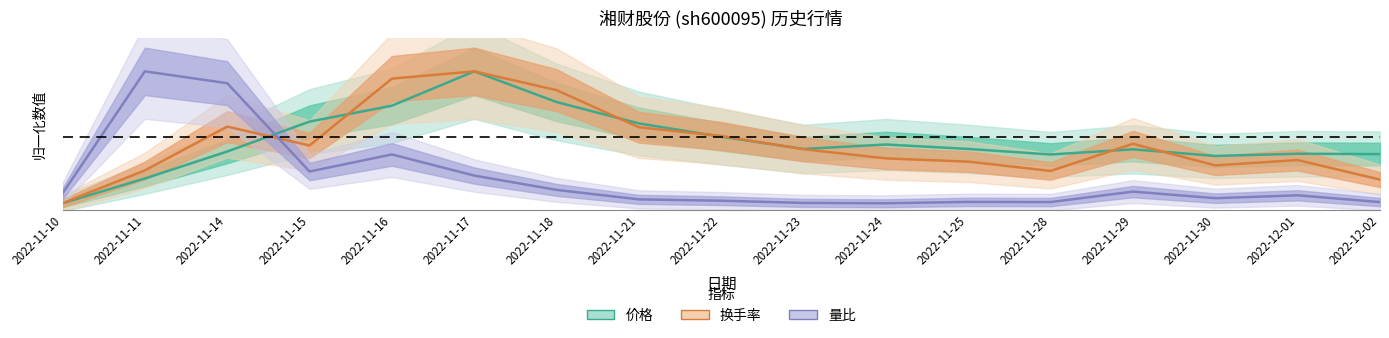

Which series has the largest total across all categories?

价格